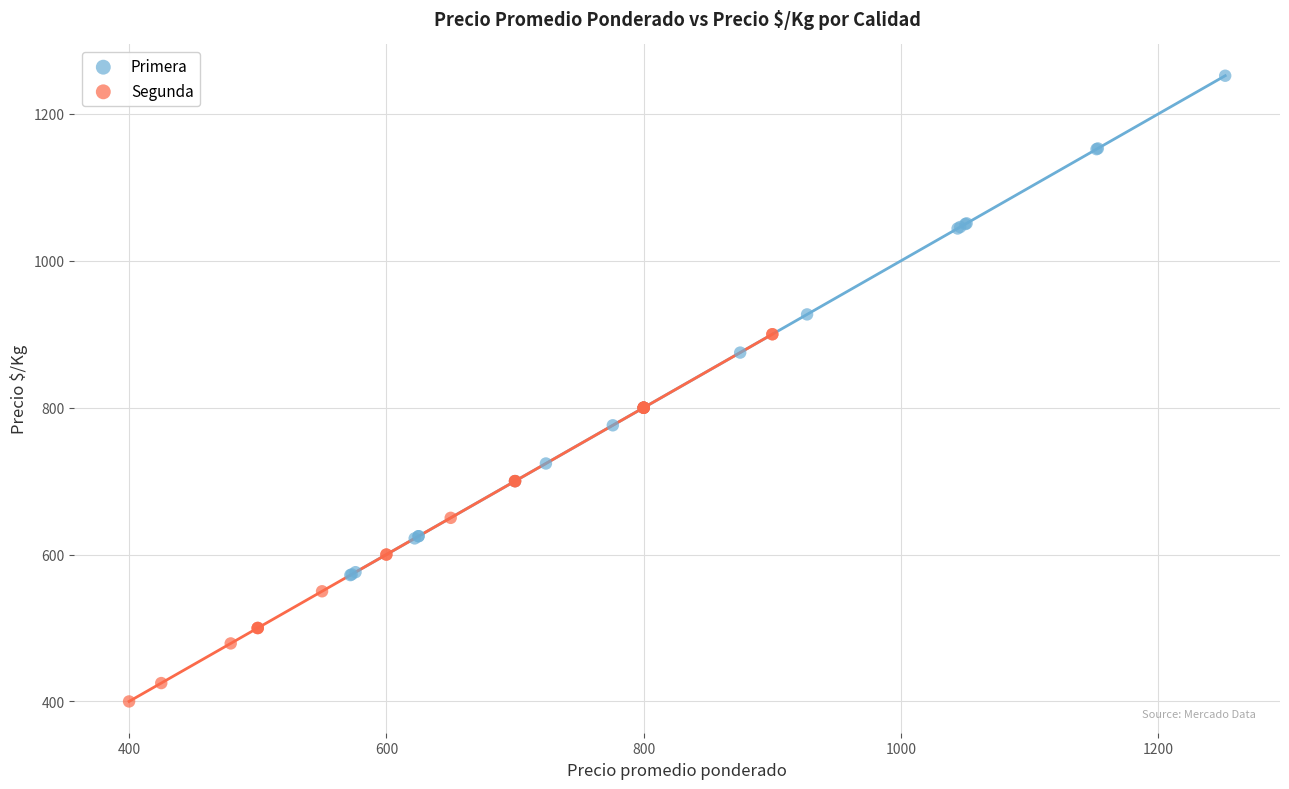

Which series reaches the maximum Y coordinate?

Primera